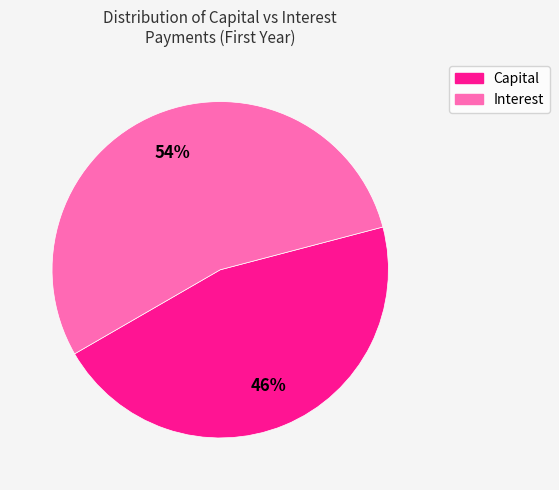

Is there any slice that represents more than half of the pie?

Yes